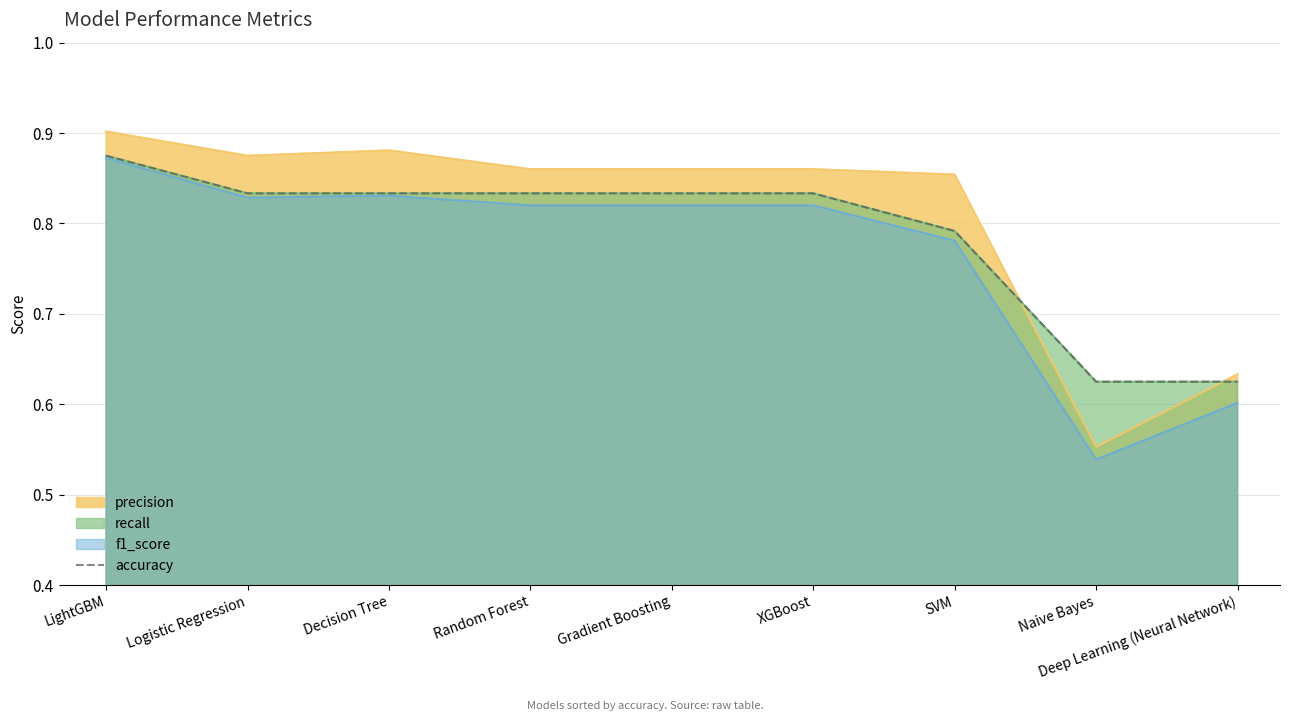

List the labels in order of value, largest first.

LightGBM, Logistic Regression, Decision Tree, Random Forest, Gradient Boosting, XGBoost, SVM, Naive Bayes, Deep Learning (Neural Network)